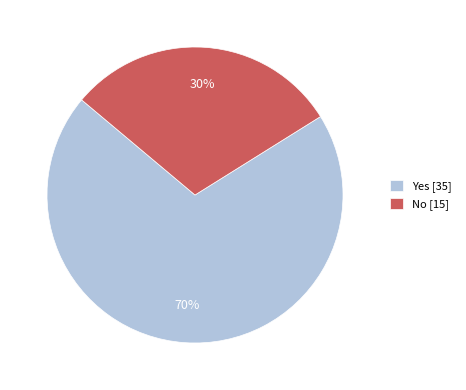

Count the number of slices in the pie.

2